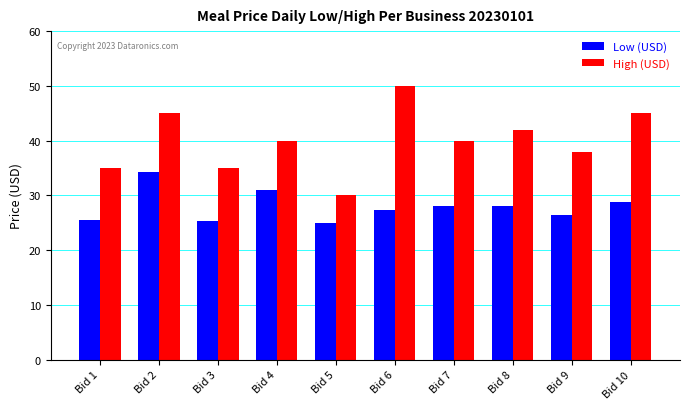

What value does the High (USD) series have at Bid 4?

40.0